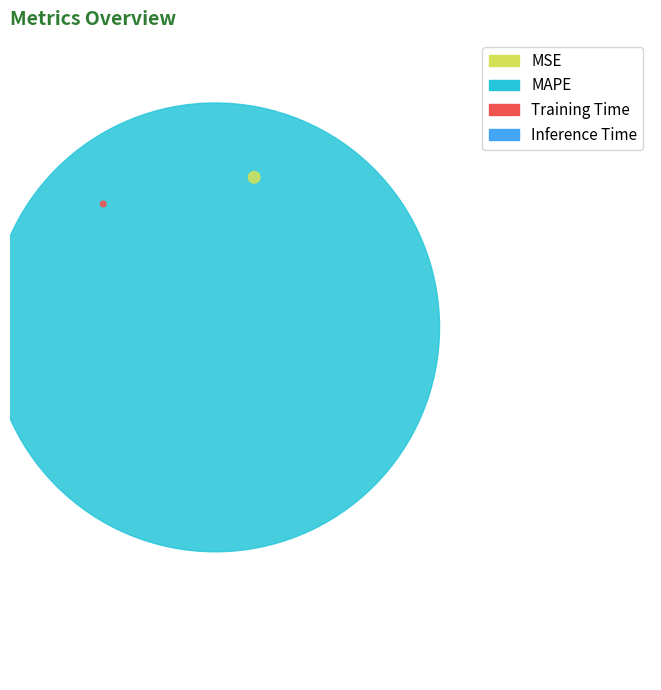

The Training Time slice represents 0% of the pie. True or false?

True